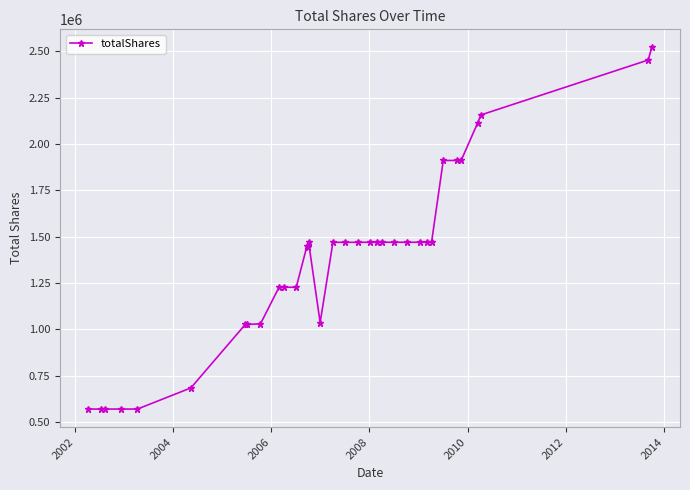

What is the maximum value shown in the chart?

2521984.6